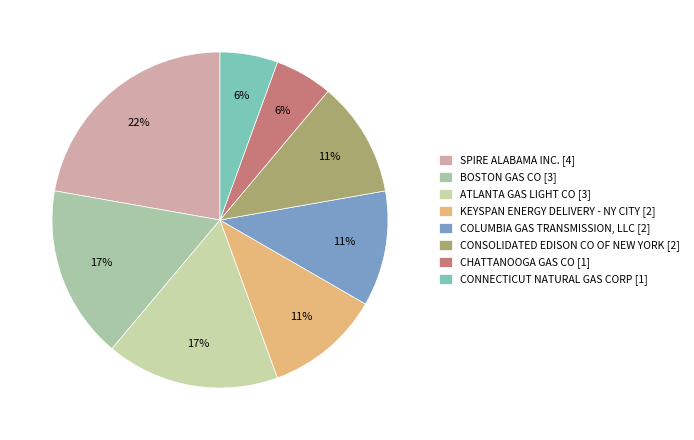

To the nearest percent, what is the combined percentage of COLUMBIA GAS TRANSMISSION, LLC and ATLANTA GAS LIGHT CO?

28%